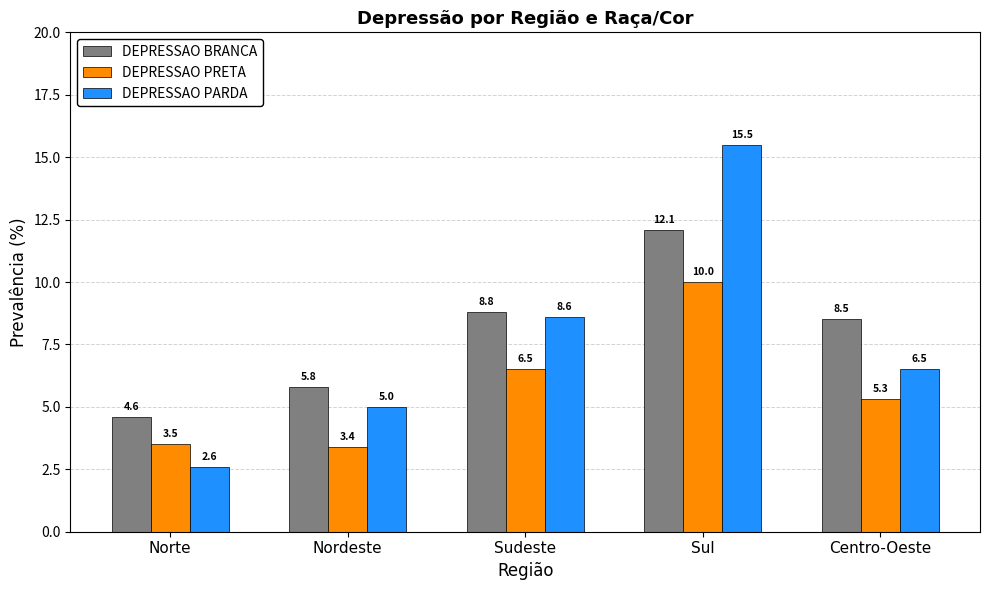

What is the lowest value of the DEPRESSAO BRANCA series?

4.6